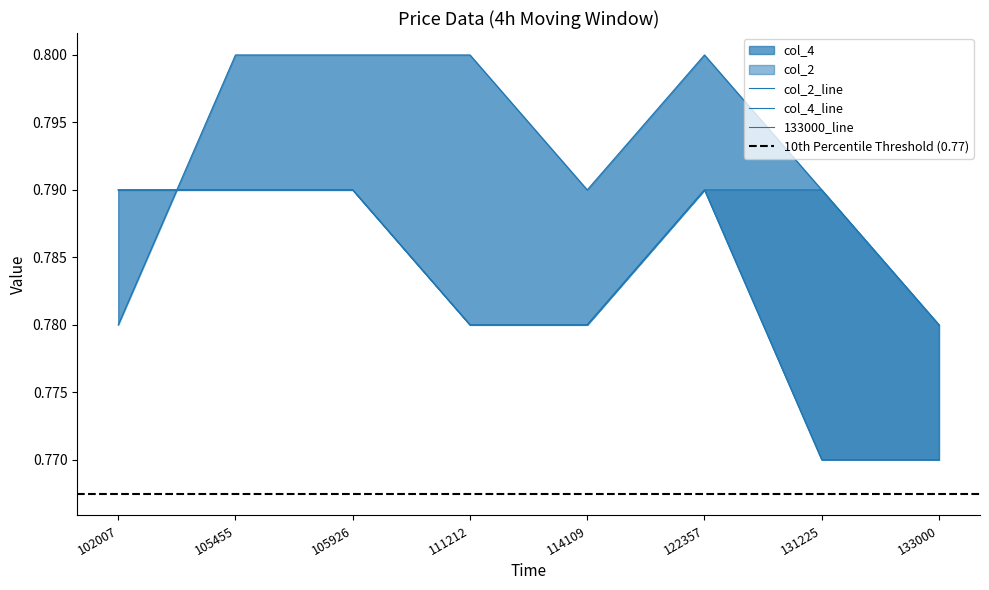

At which category does the chart reach its peak across all series?

105455